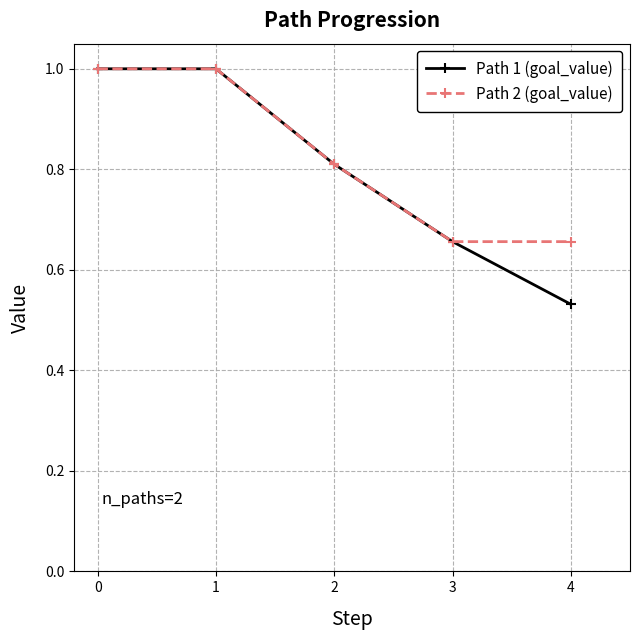

Which series has the largest range (max minus min)?

Path 1 (goal_value)